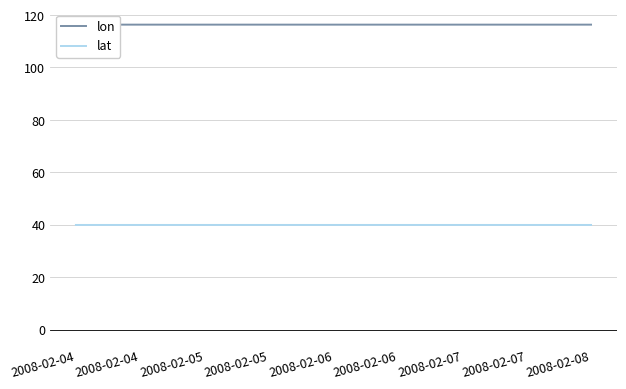

What are all the series names shown in the legend?

lon, lat